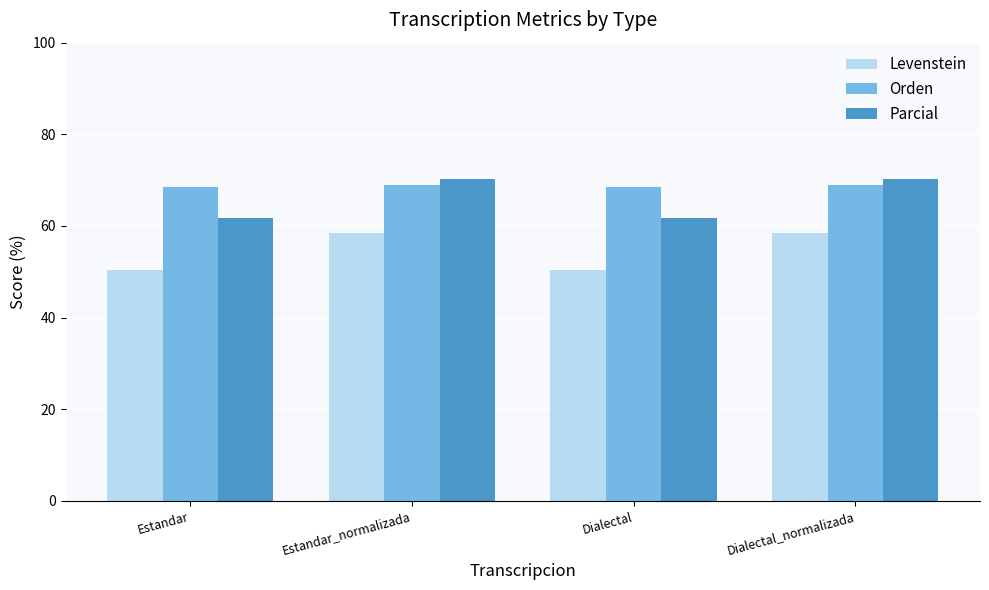

What is the minimum value shown in the chart?

50.5